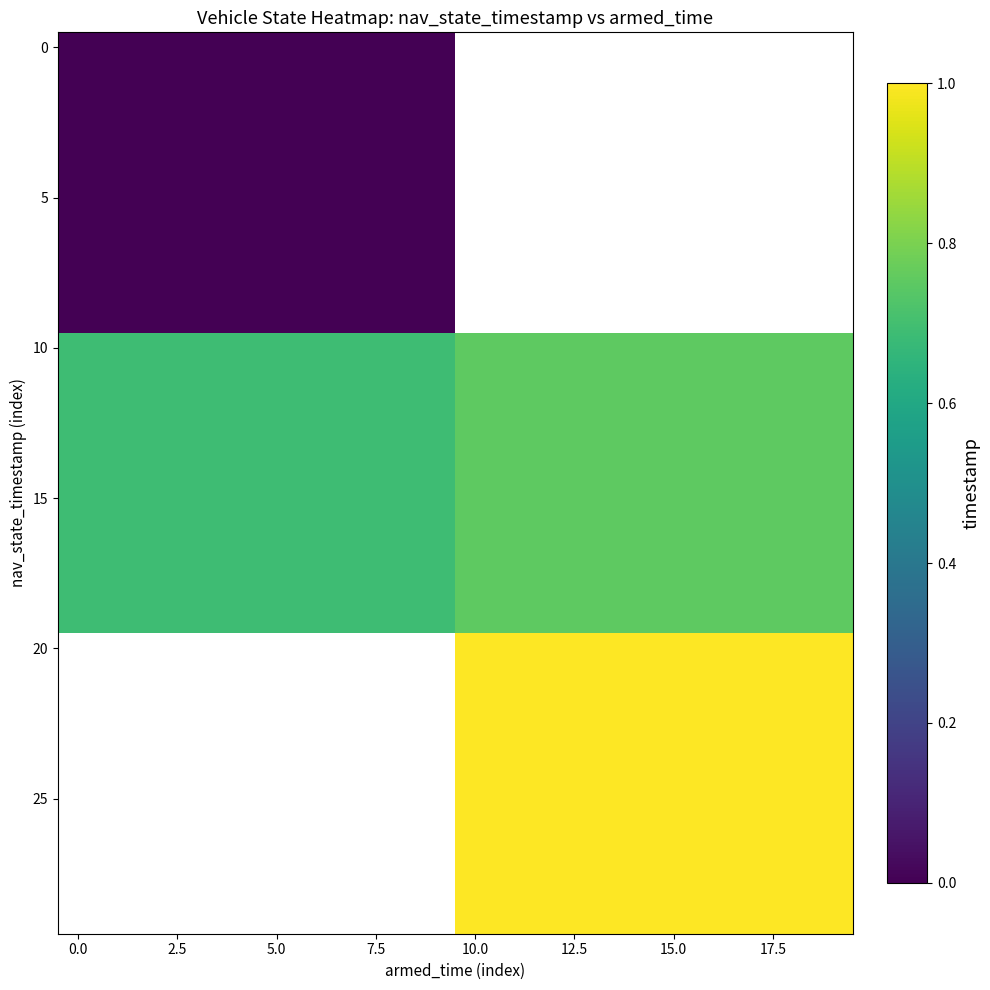

Which series has the largest range (max minus min)?

row_10